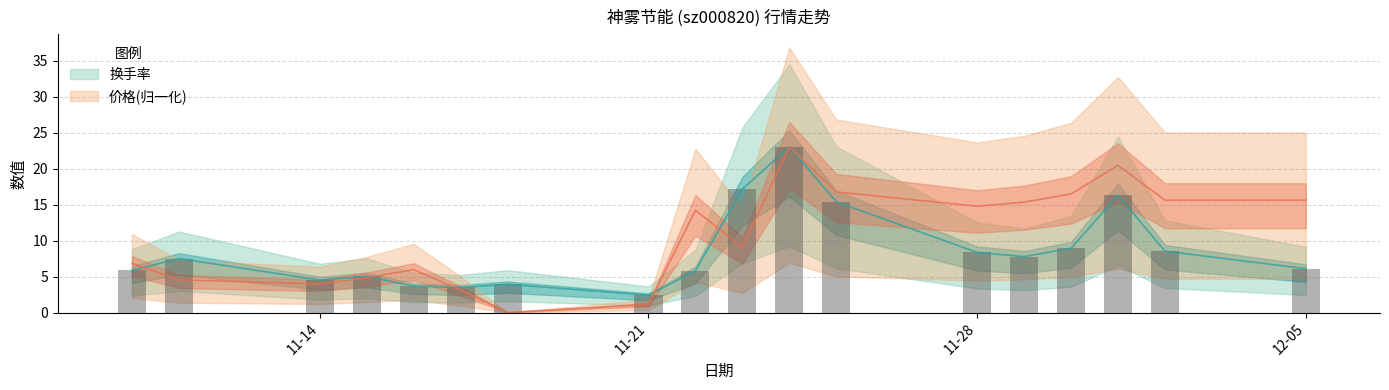

True or false: 换手率 has a value of 5.6 at 2022-11-16.

False